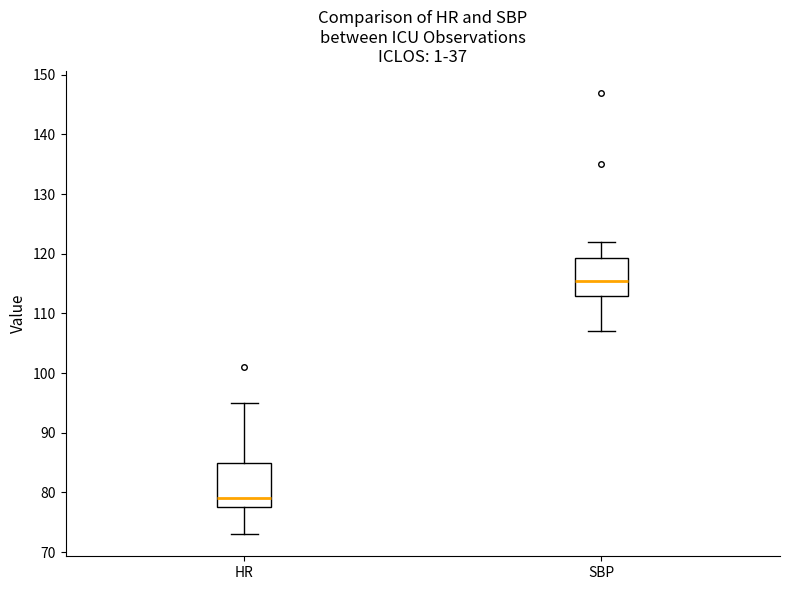

Which box's median line is the highest?

SBP